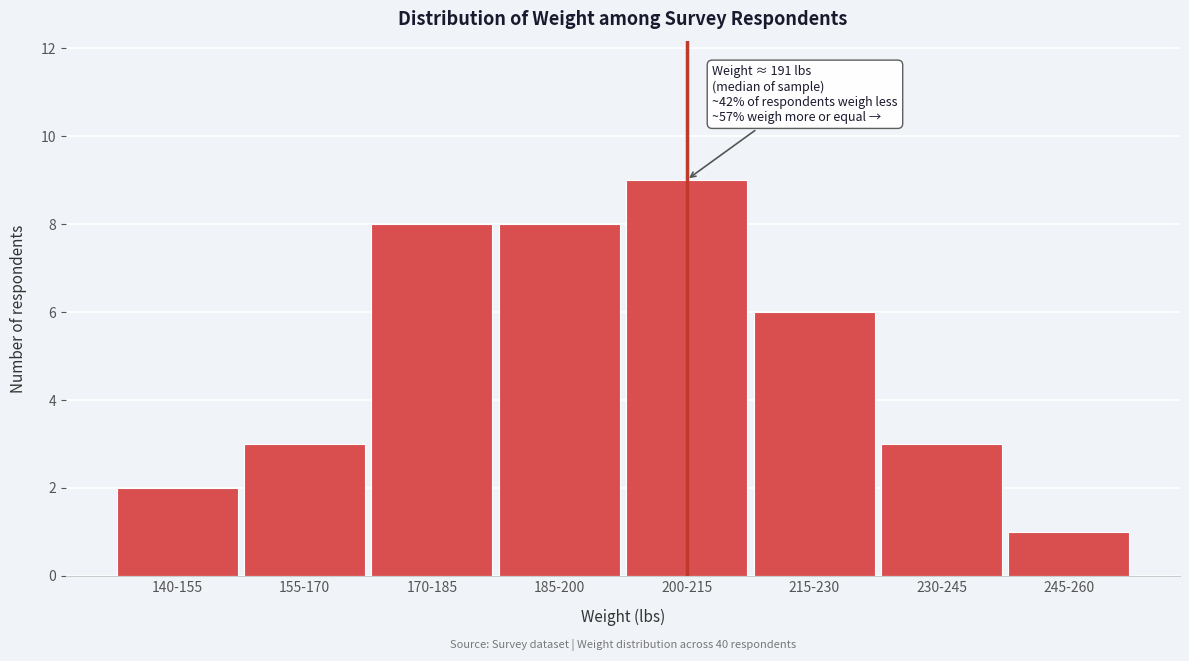

Reading left to right, extract all data points from this chart.

140-155=2	155-170=3	170-185=8	185-200=8	200-215=9	215-230=6	230-245=3	245-260=1